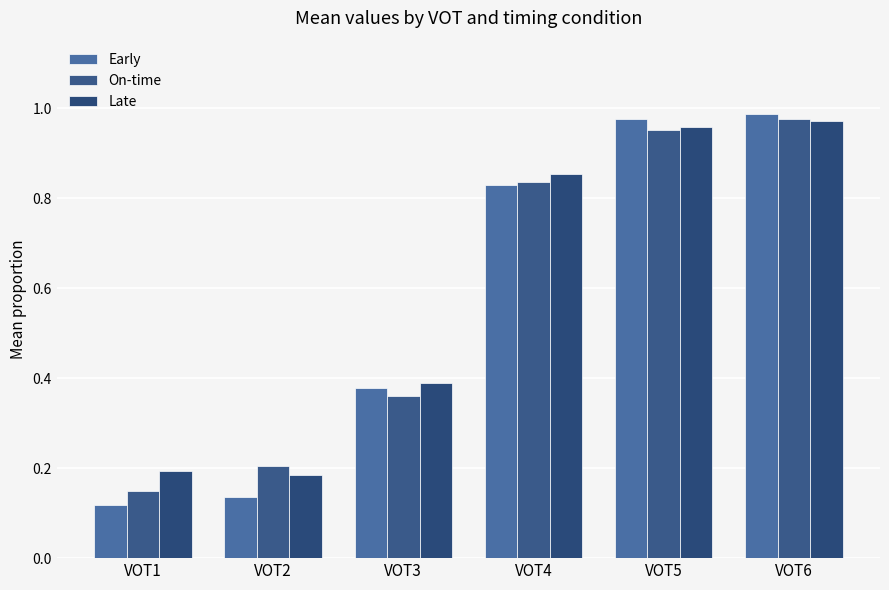

What is the average value of the On-time series?

0.6